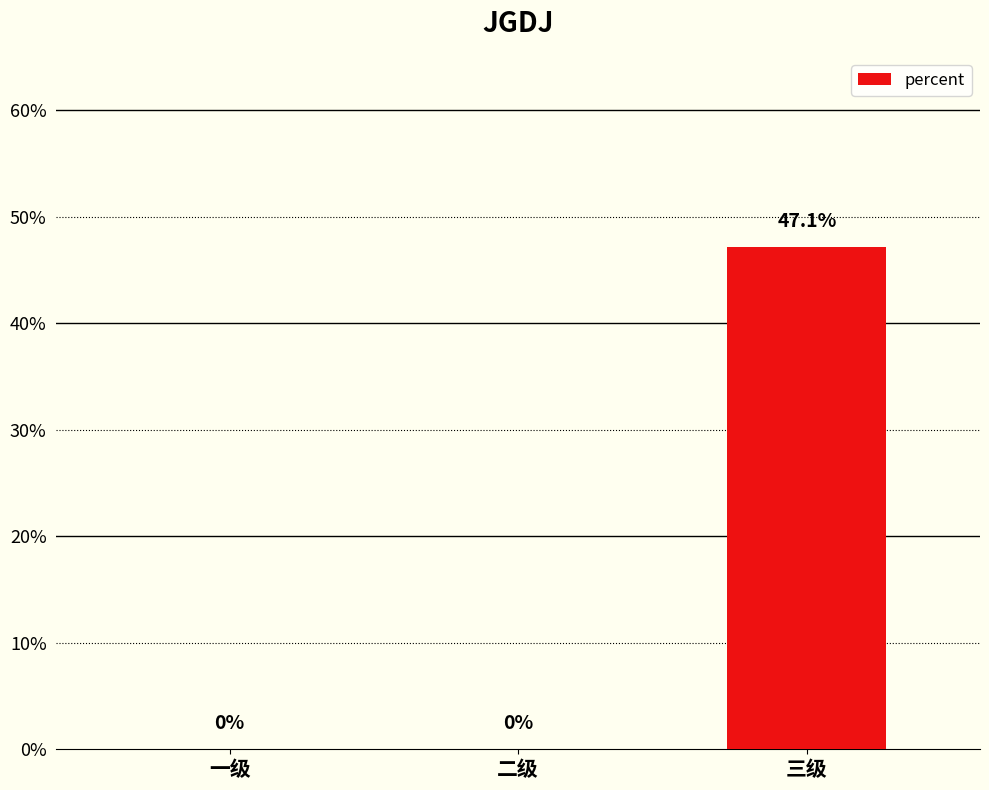

Reading right to left, extract all data points from this chart.

0.5	0.0	0.0